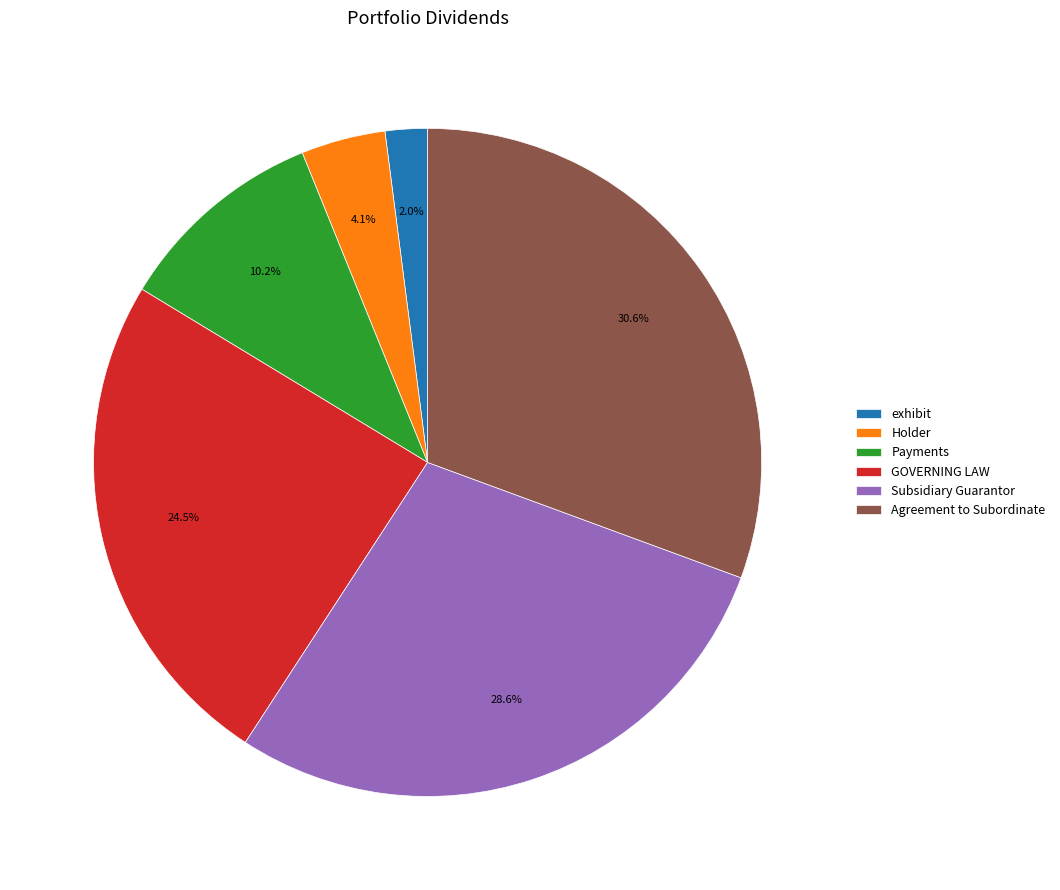

Is the sum of Holder and GOVERNING LAW greater than half?

No